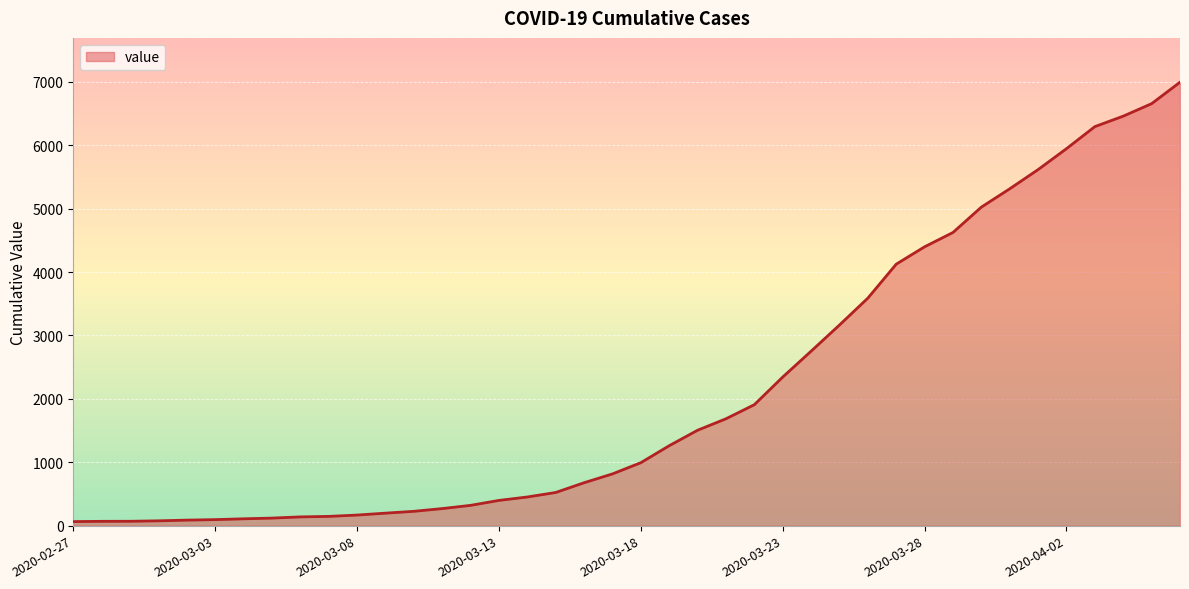

Does the chart display data point markers on the line(s)?

No